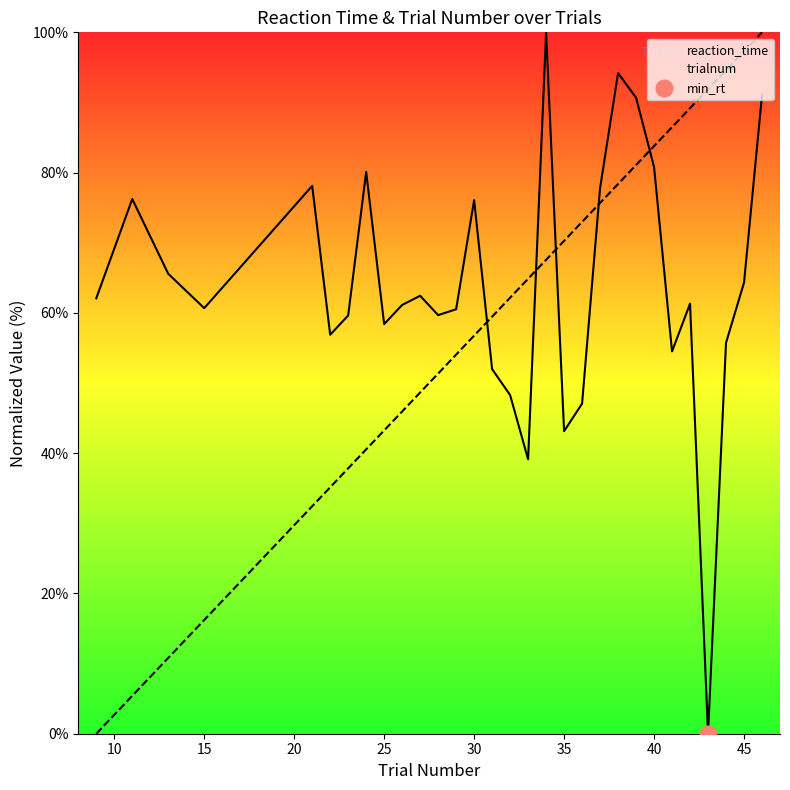

What is the maximum value for reaction_time?

100.0